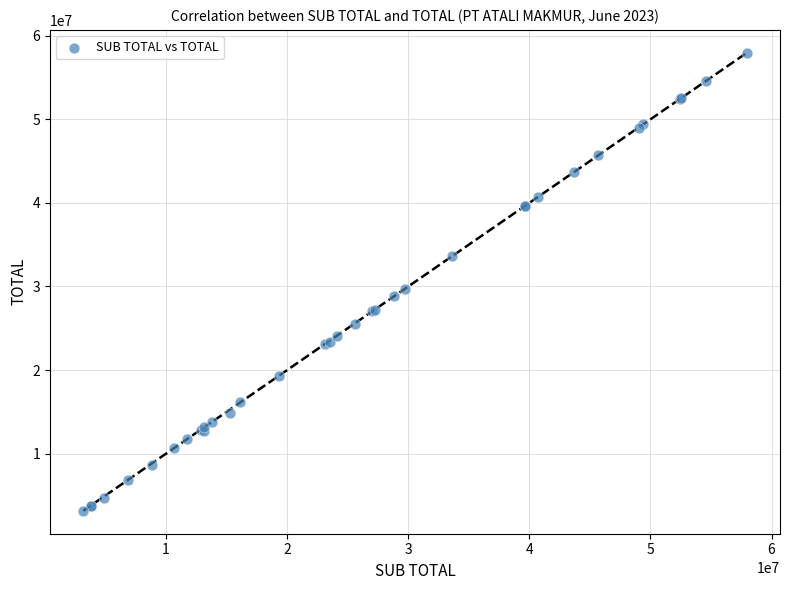

What Y value in the scatter plot is closest to 30558412?

29741460.0